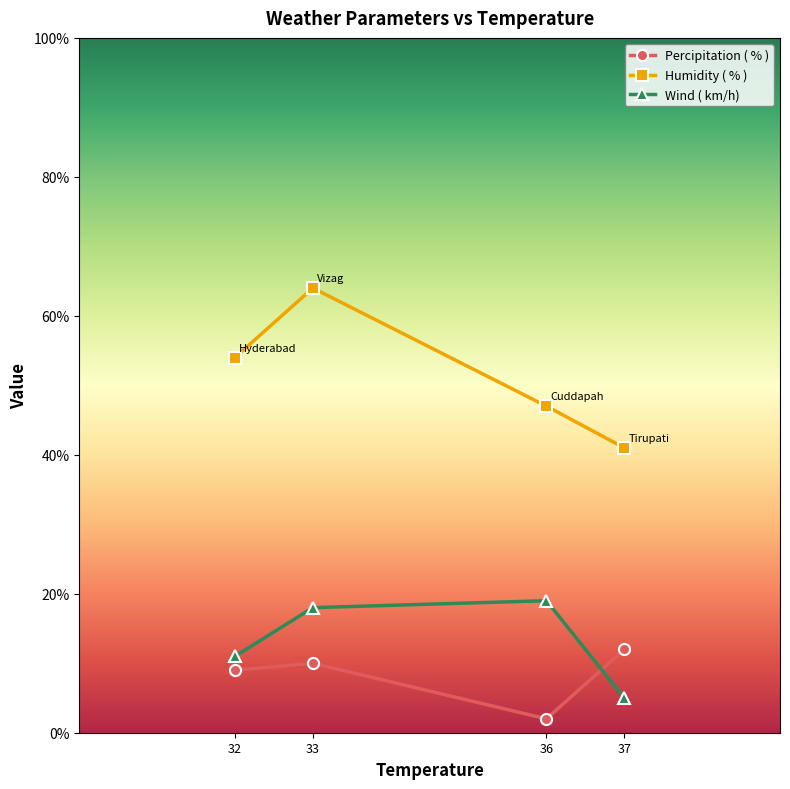

Which series has the widest spread of values?

Humidity ( % )